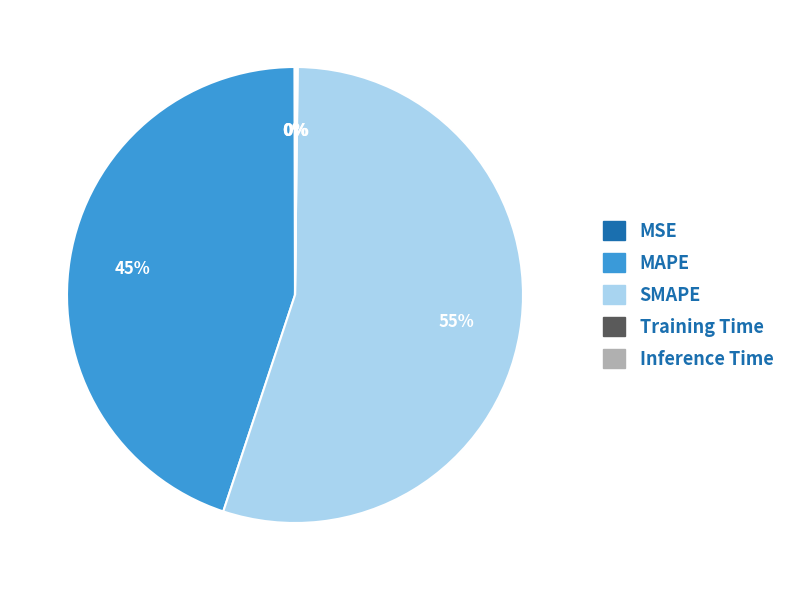

What is the majority slice?

SMAPE